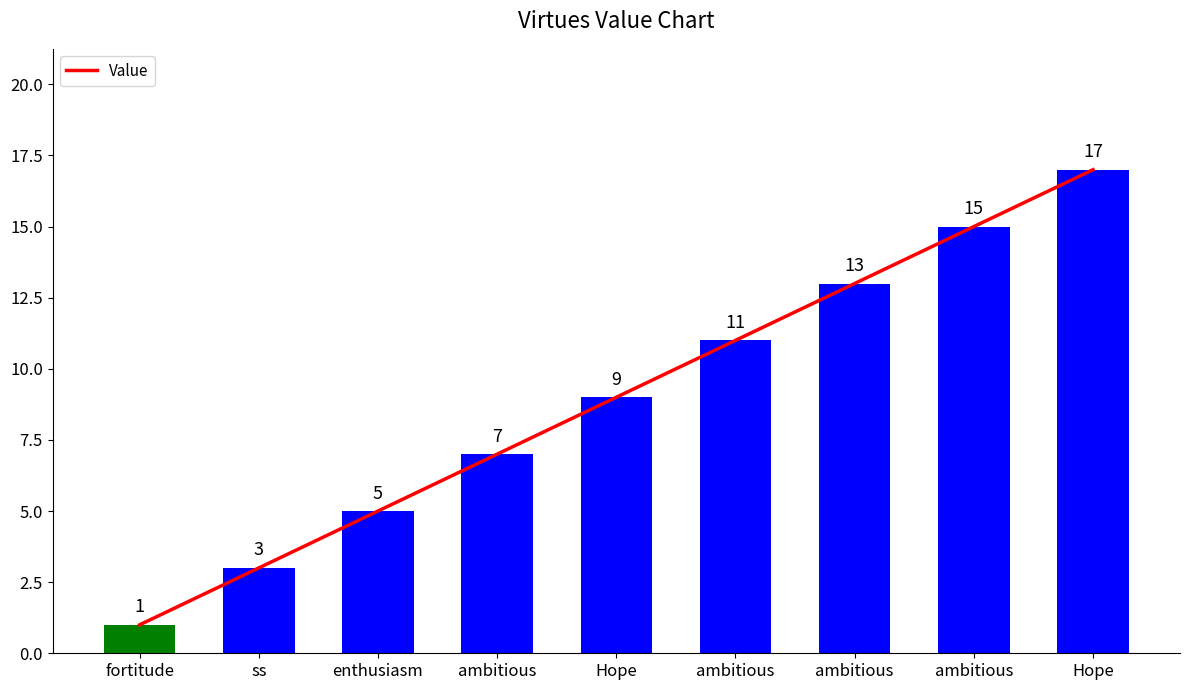

How many values are between 5 and 13?

5